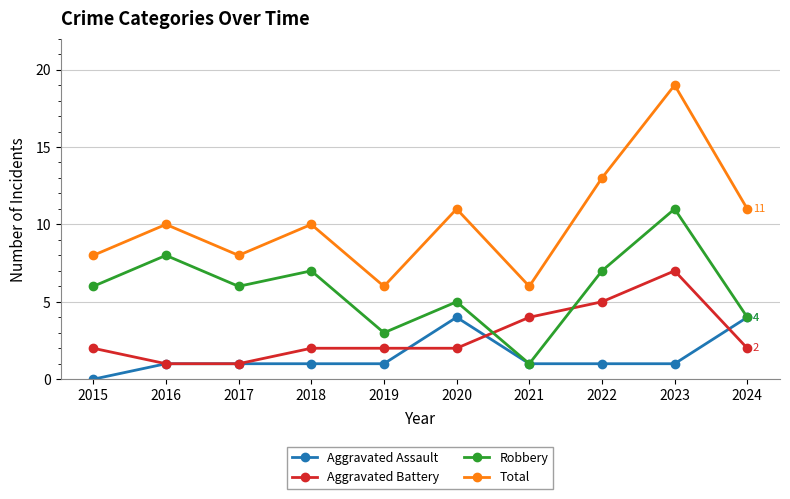

In Total, how many points are lower than both neighbors (excluding endpoints)?

3